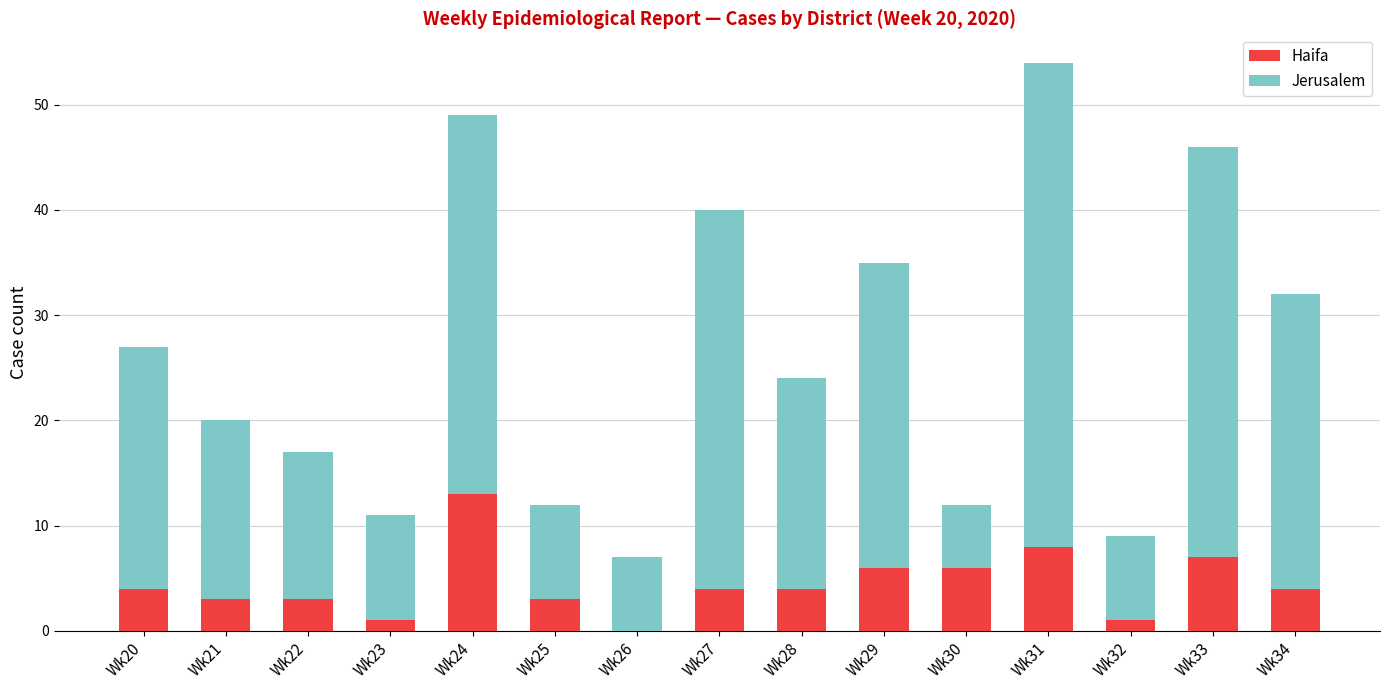

At which category is the sum across all series the highest?

Wk31